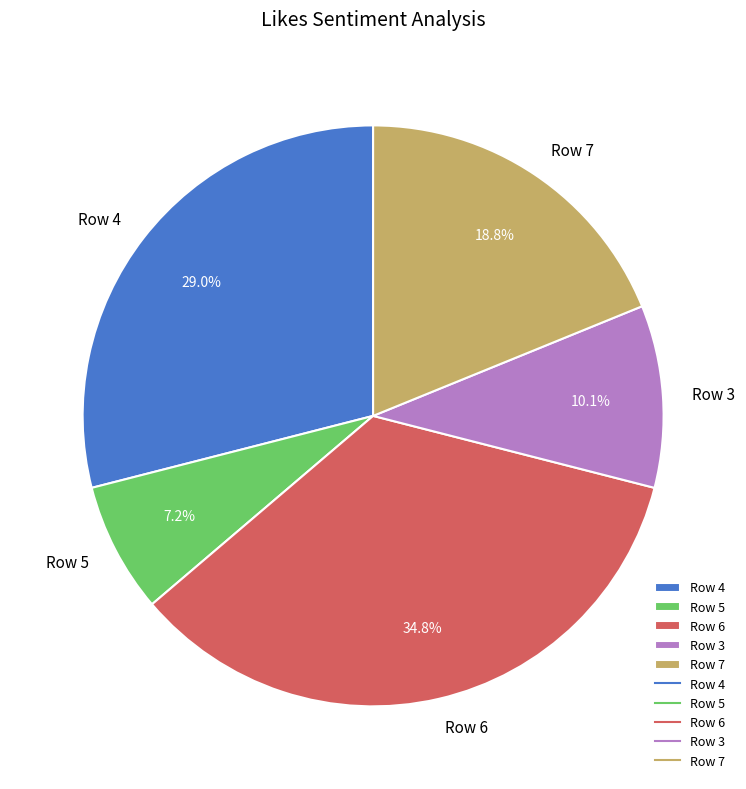

What is the largest slice in the pie chart?

Row 6